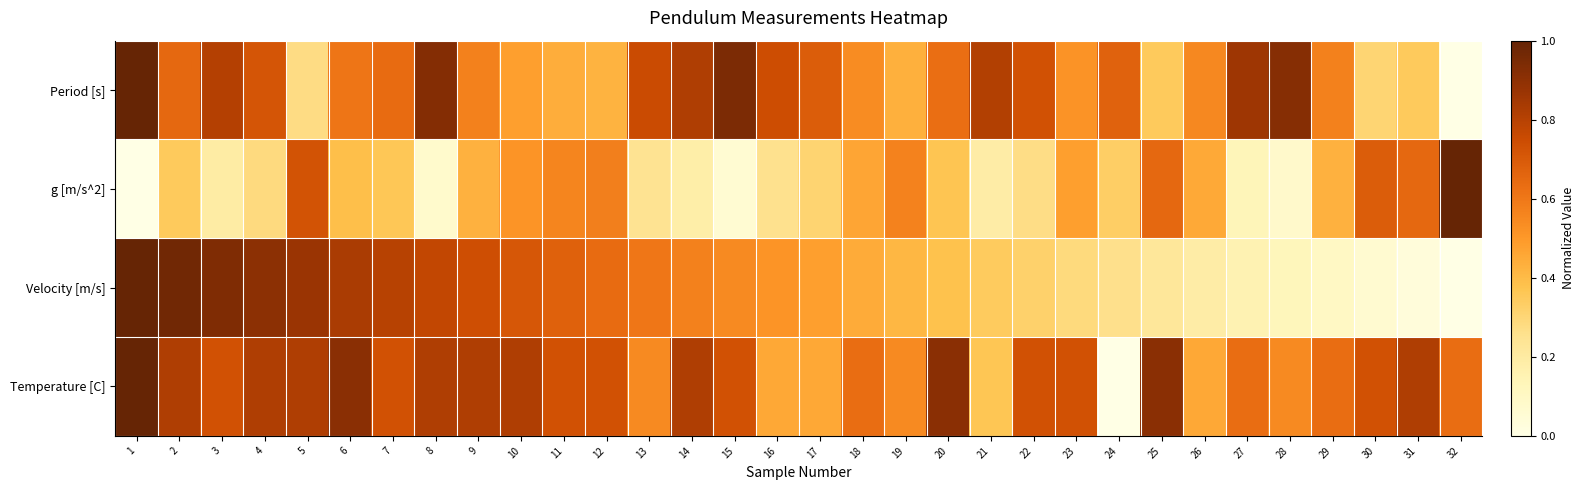

At which category does the chart reach its minimum across all series?

32